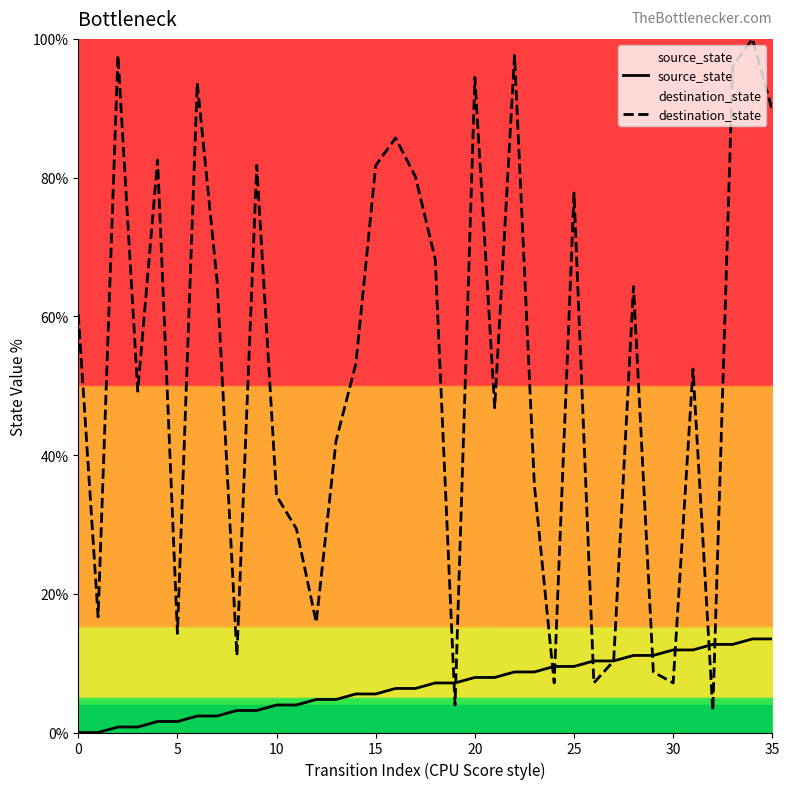

Which series has the largest total across all categories?

destination_state